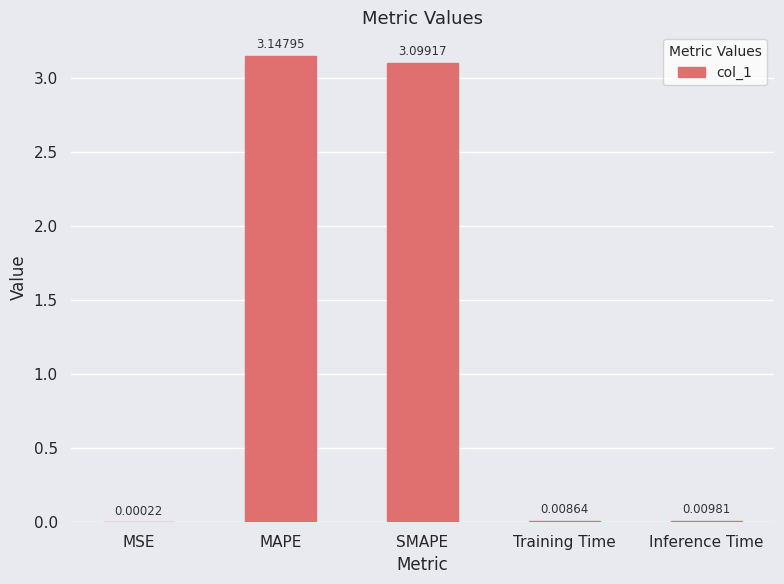

The value at SMAPE is 2.1. True or false?

False